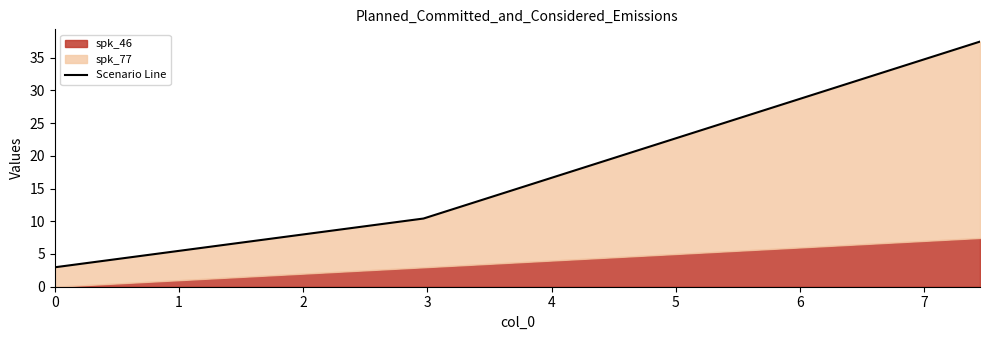

What is the value of the 3rd point from the left?

37.5